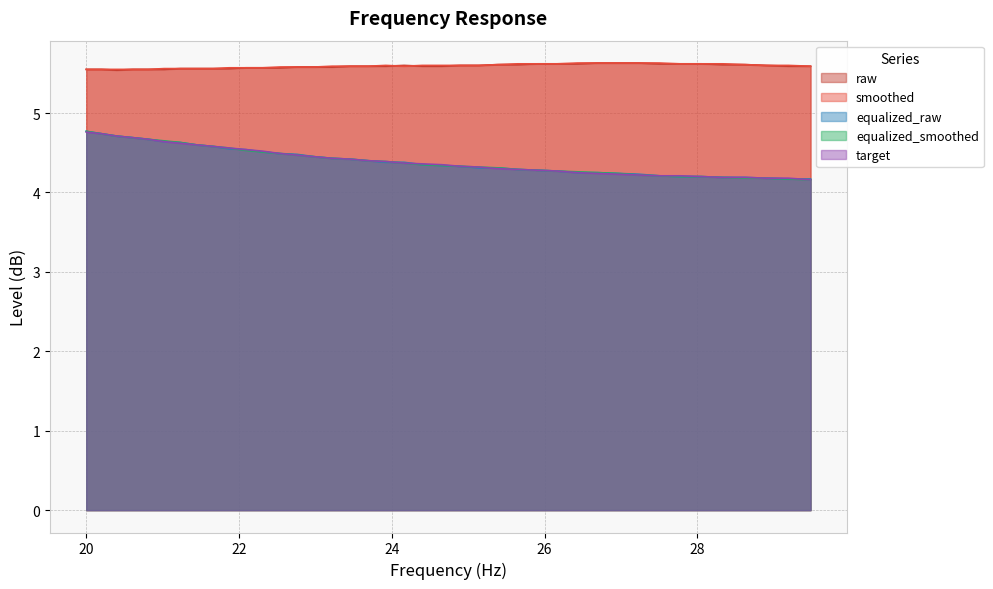

How many raw values are between 5 and 6?

40